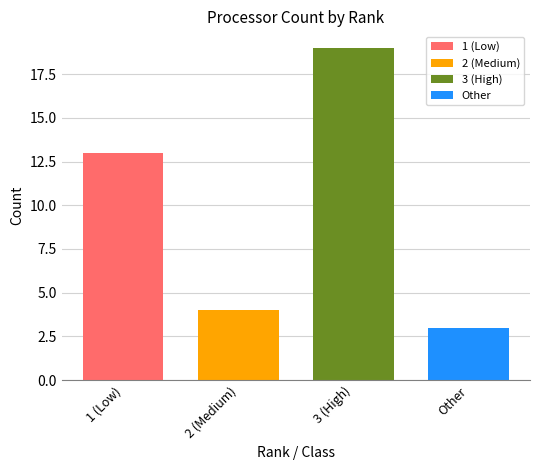

Rank the series by their maximum value, from lowest to highest.

Other, 2 (Medium), 1 (Low), 3 (High)